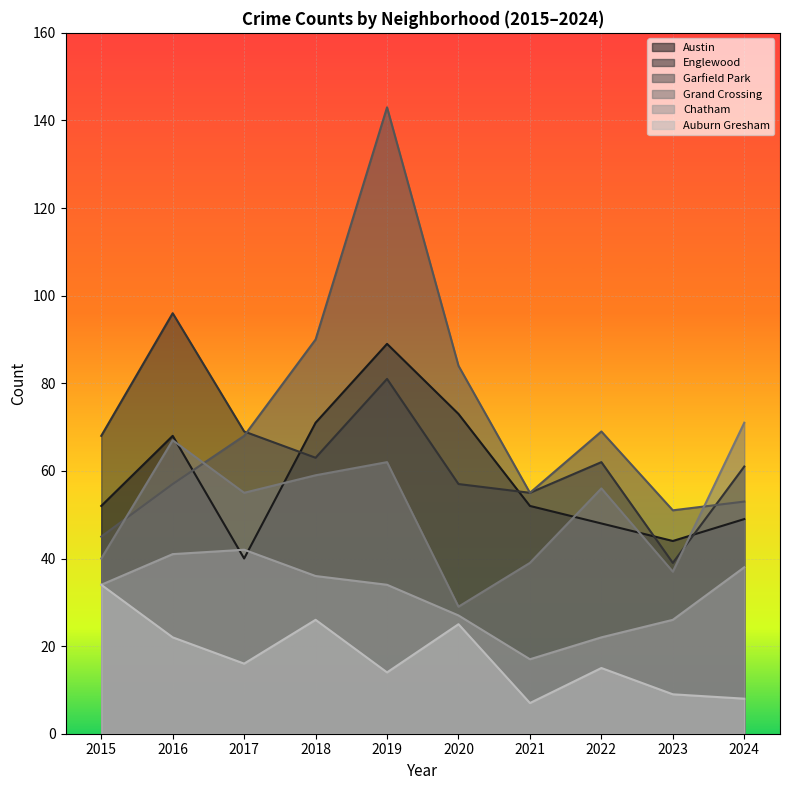

True or false: Chatham and Auburn Gresham intersect in this chart.

False